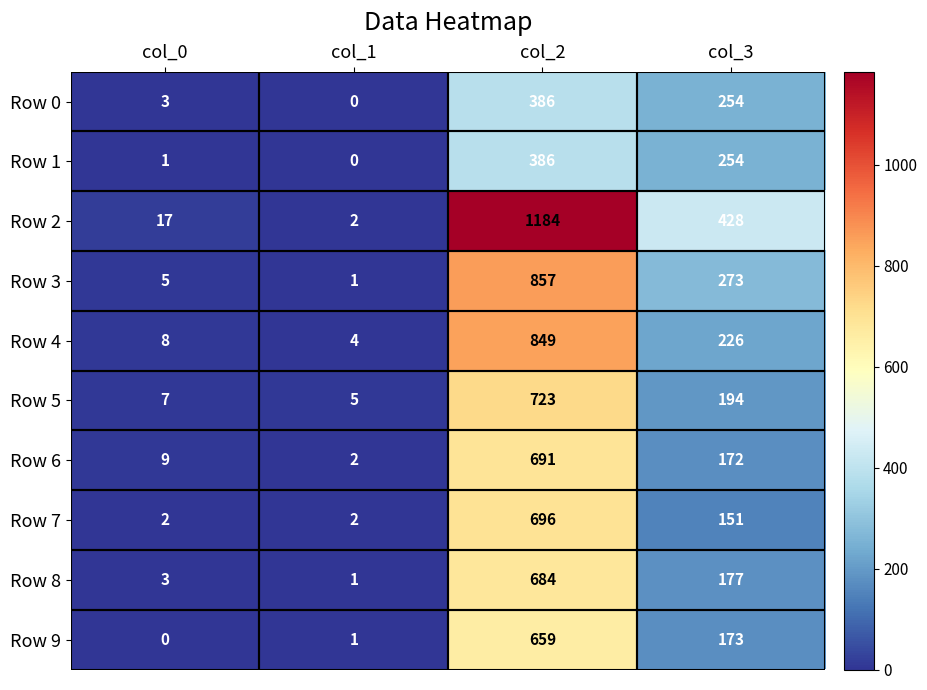

Which series has the largest total across all categories?

Row 2